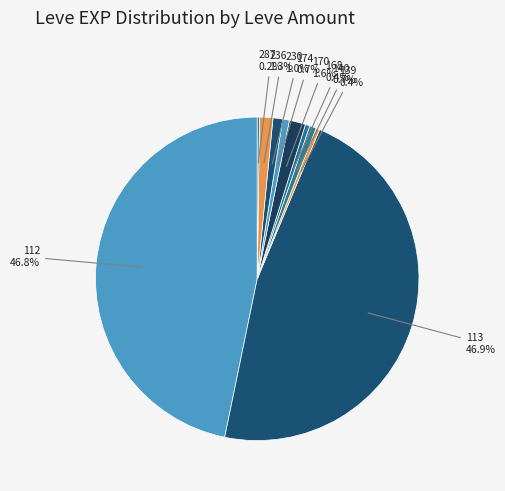

To the nearest percent, what is the difference between the largest and smallest slice percentages?

47%